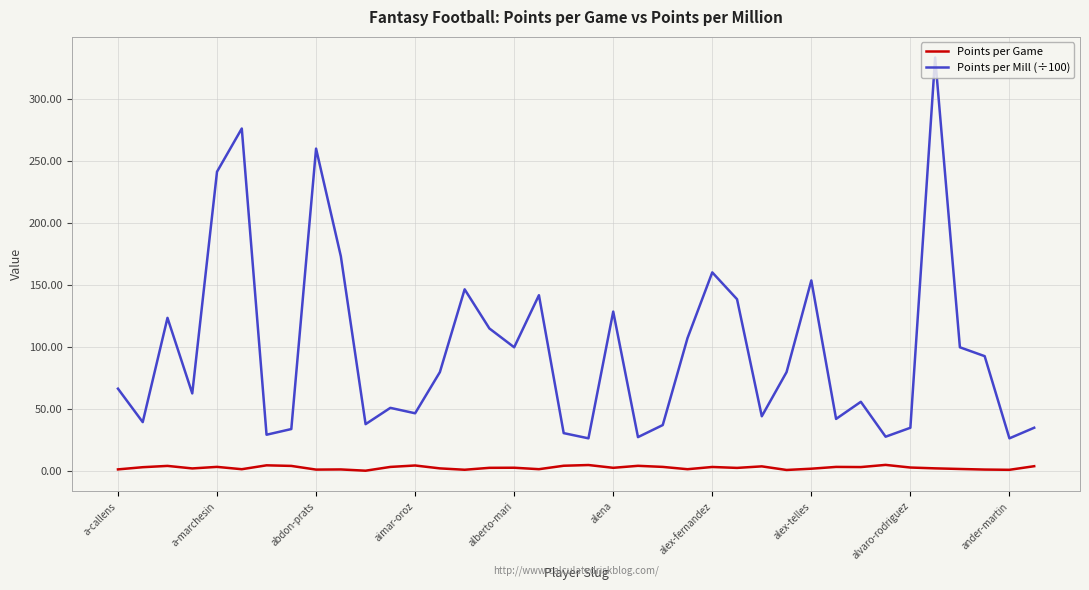

Which series has the widest spread of values?

Points per Mill (÷100)